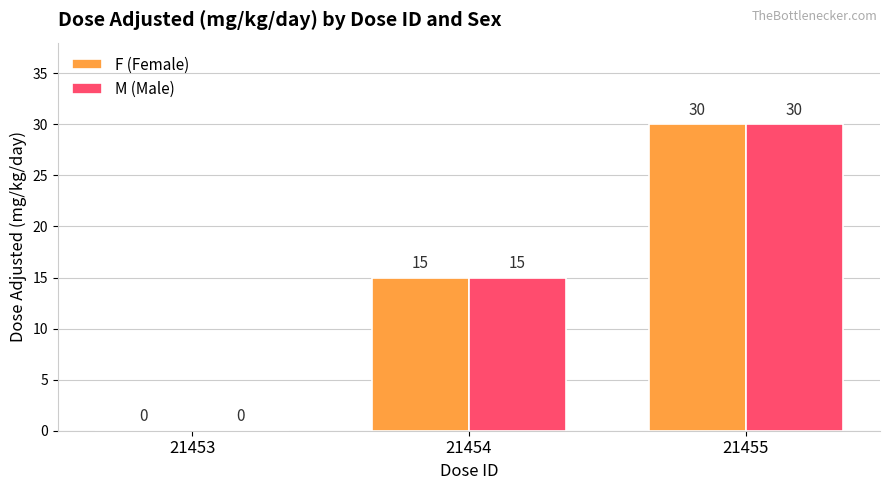

How many F (Female) values are between 0 and 30?

3